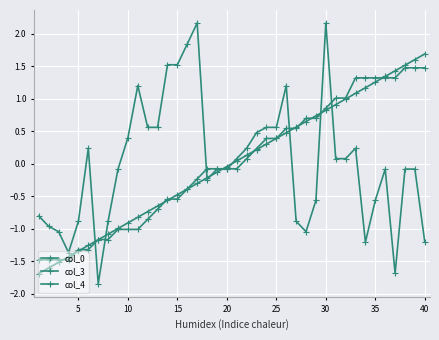

Count the number of categories in the chart.

40